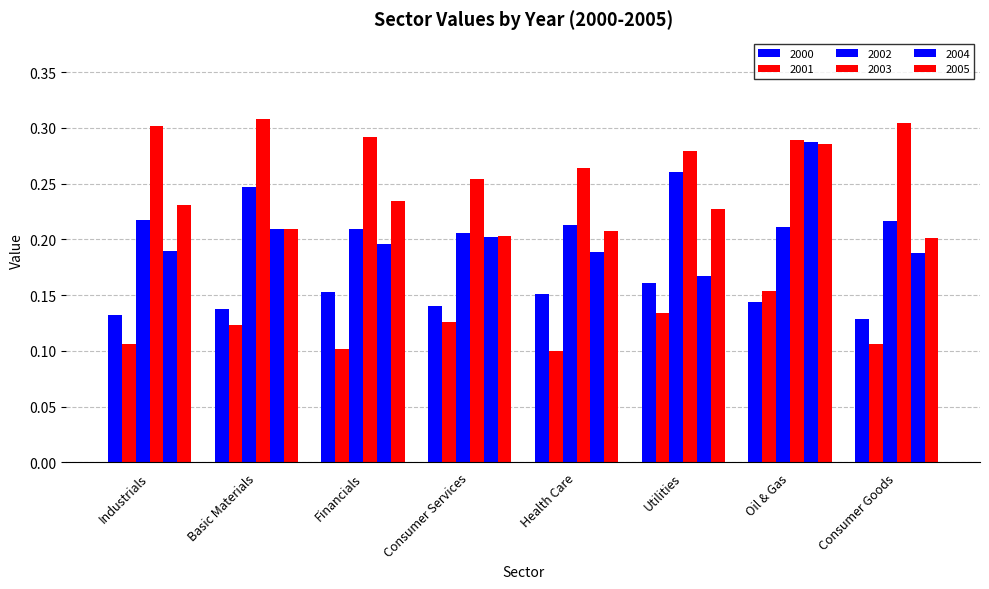

The 2002 series shows 0.4 at Basic Materials. True or false?

False